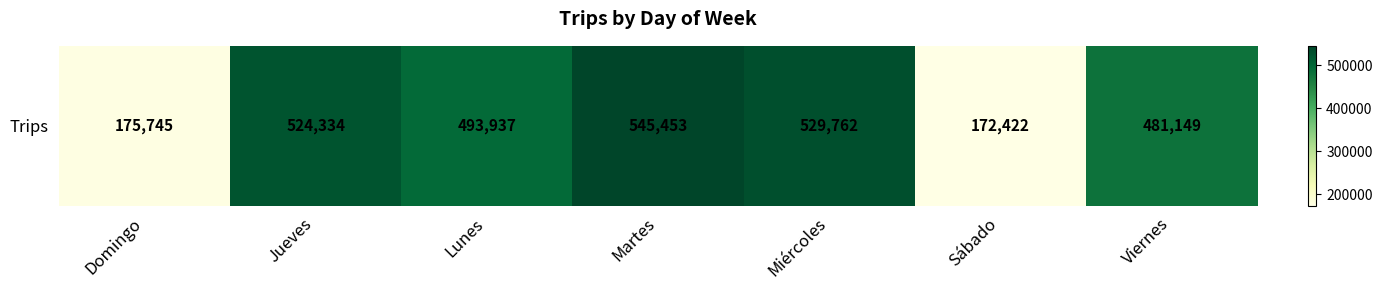

Rank the categories by value from highest to lowest.

Martes, Miércoles, Jueves, Lunes, Viernes, Domingo, Sábado